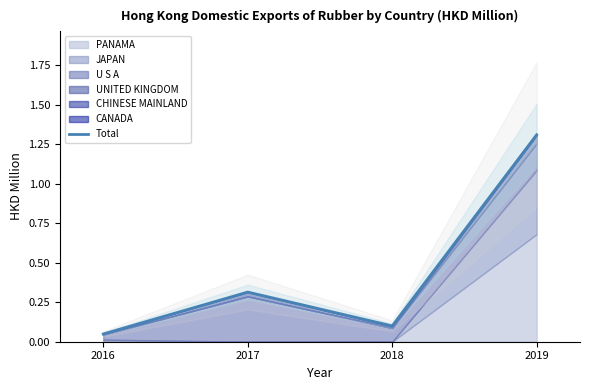

What is the change in value from 2016 to 2018?

+0.1